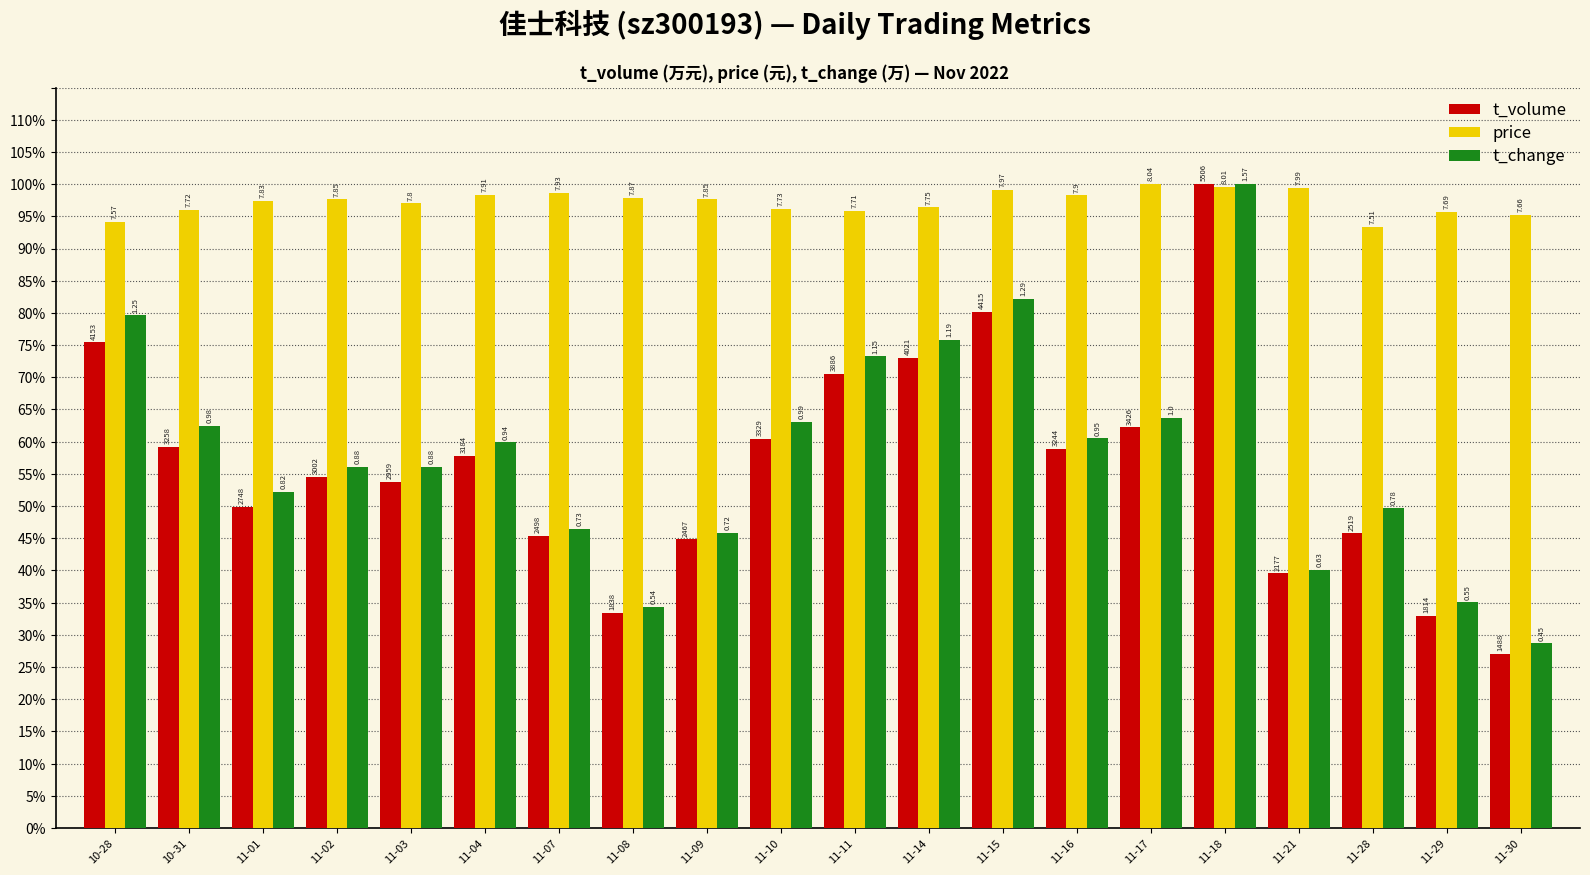

What are all the series names shown in the legend?

t_volume, price, t_change